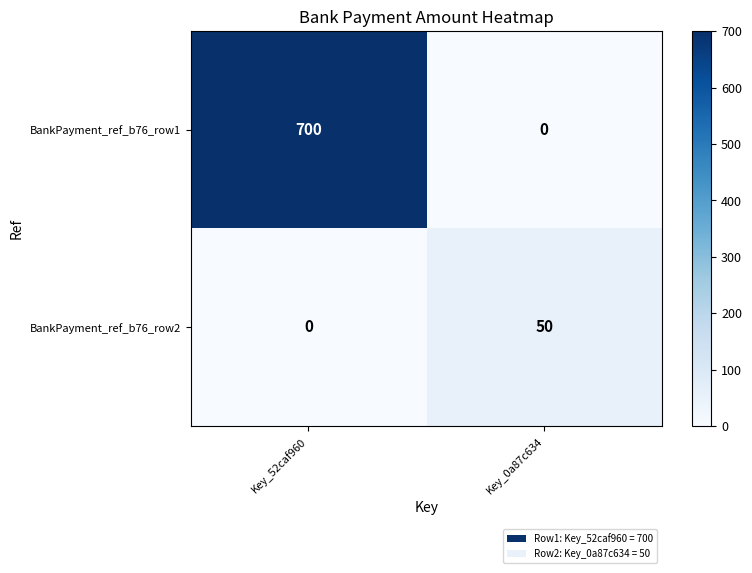

Rank the series by their average value, from lowest to highest.

BankPayment_ref_b76_row2, BankPayment_ref_b76_row1